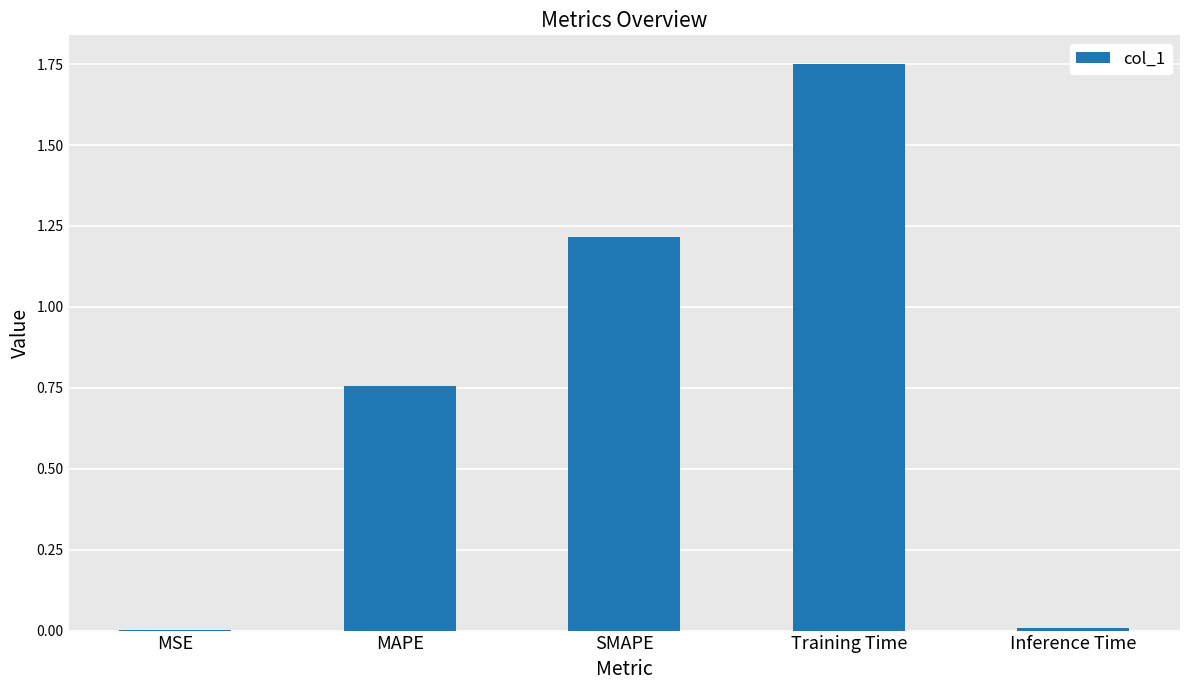

What is the sum of the values at MSE and SMAPE?

1.2